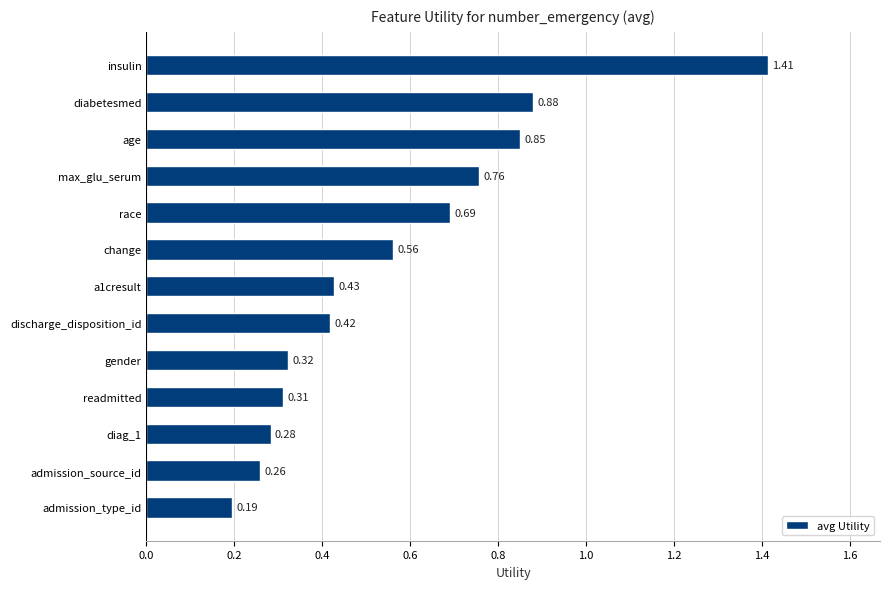

Rank the categories by value from highest to lowest.

insulin, diabetesmed, age, max_glu_serum, race, change, a1cresult, discharge_disposition_id, gender, readmitted, diag_1, admission_source_id, admission_type_id